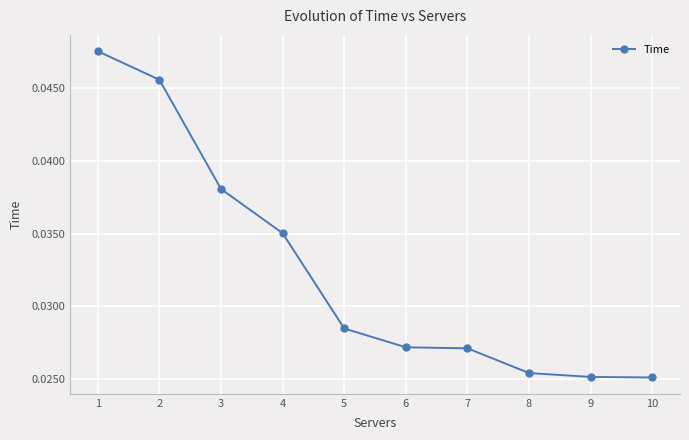

How many values are between 0 and 1?

10